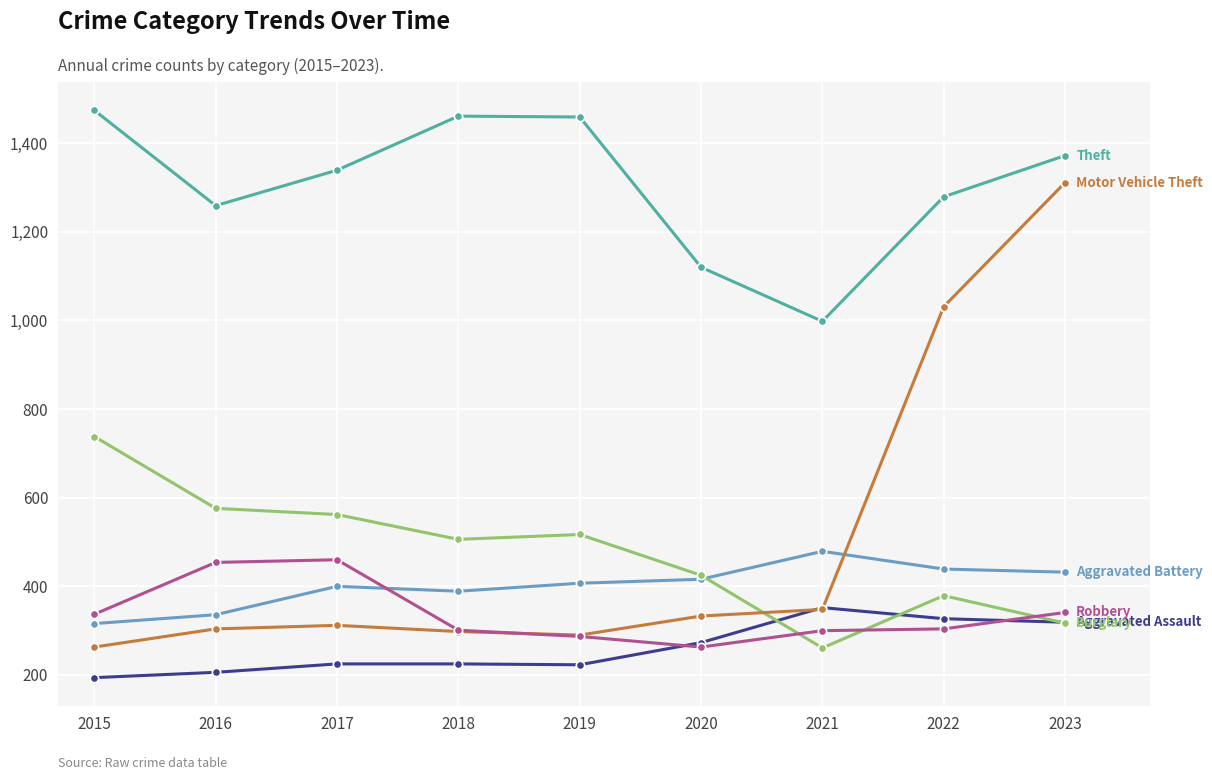

What is the maximum value shown in the chart?

1474